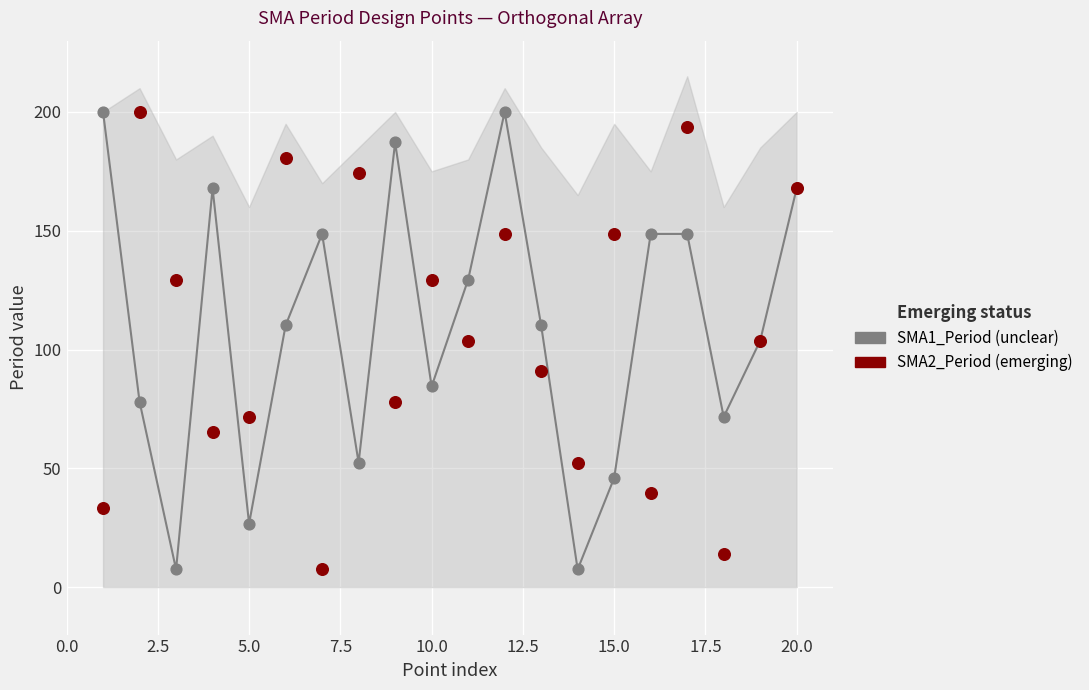

What is the X range (max minus min) for the scatter plot?

19.0